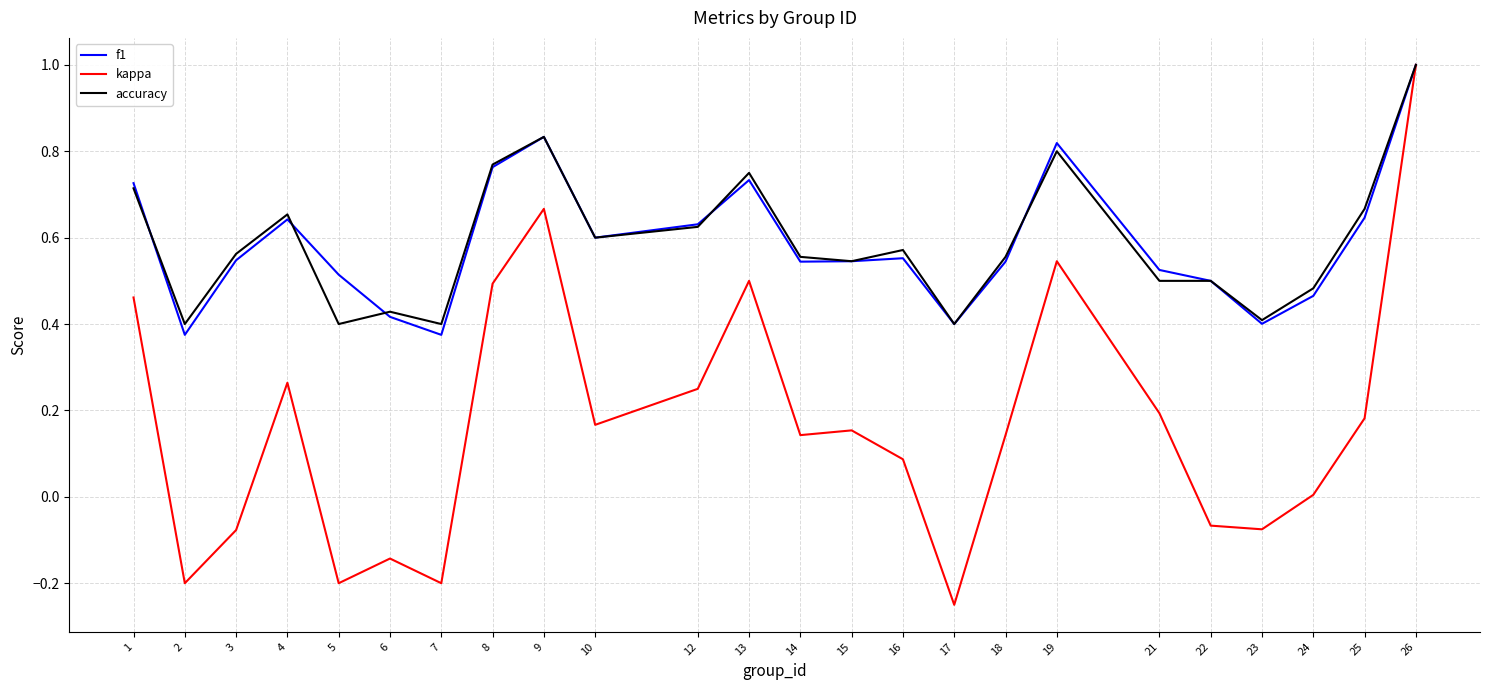

Which series changed the most between 3 and 18?

kappa